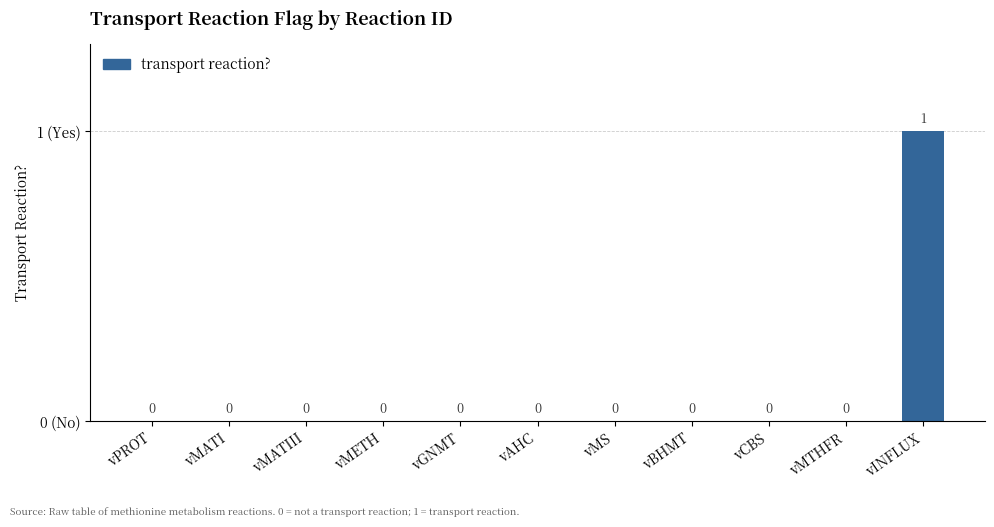

Reading left to right, extract all data points from this chart.

0	0	0	0	0	0	0	0	0	0	1